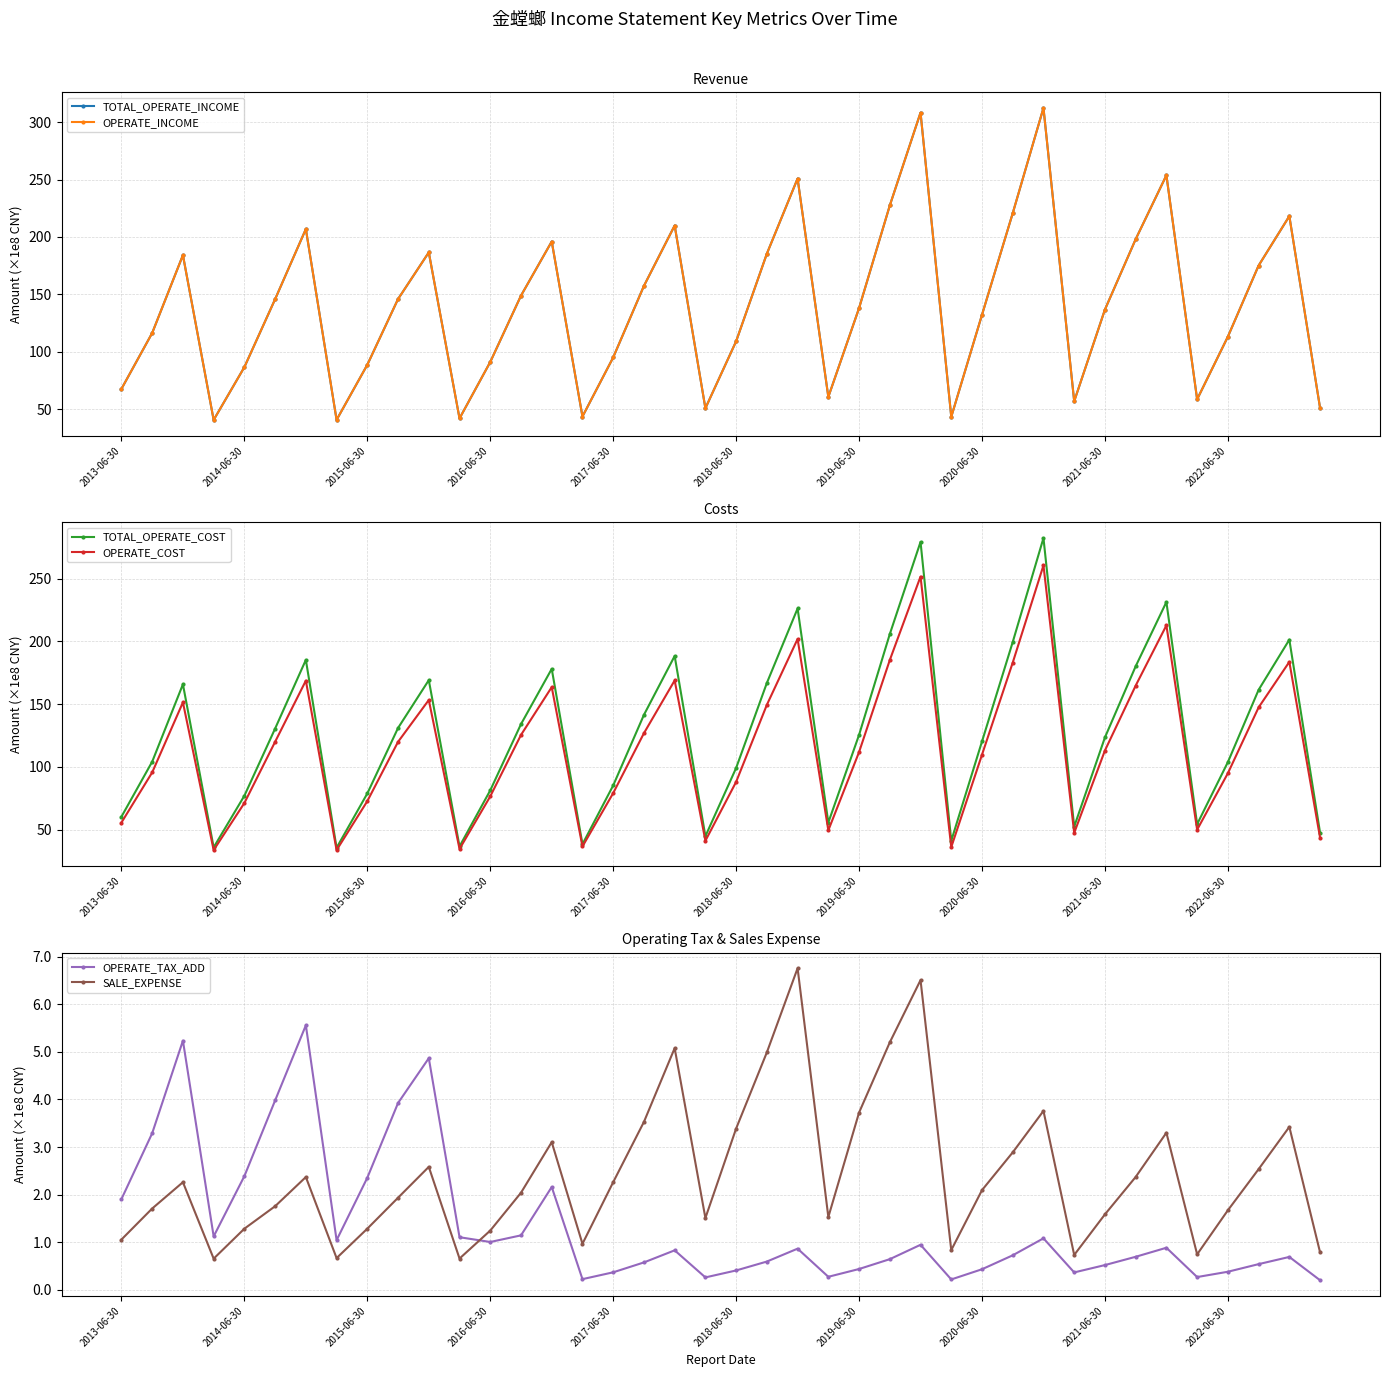

What is the spread (max minus min) of values at 14?

193.8